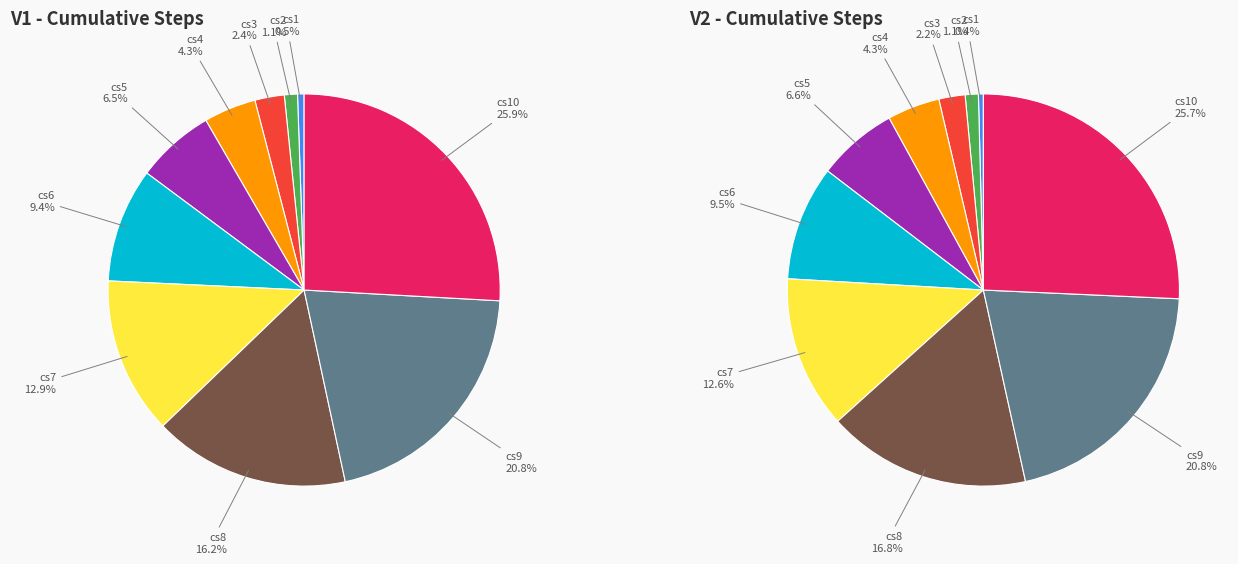

To the nearest percent, what is the combined percentage of cs9 and cs2?

22%